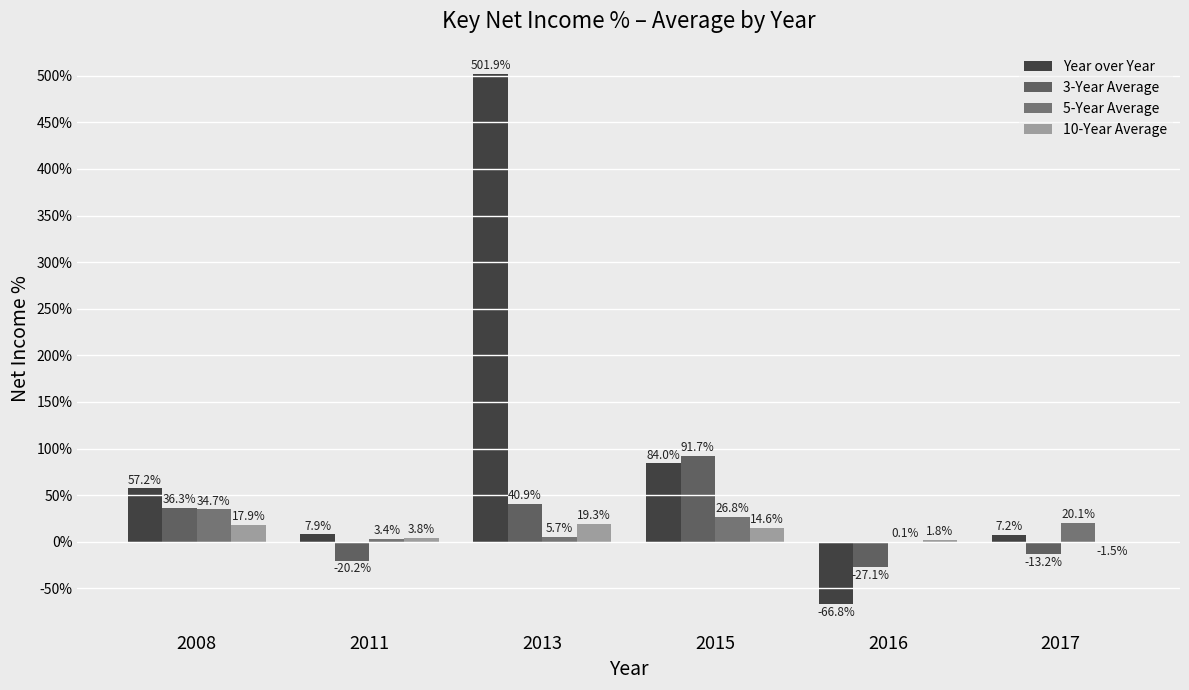

What is the maximum value shown in the chart?

501.9